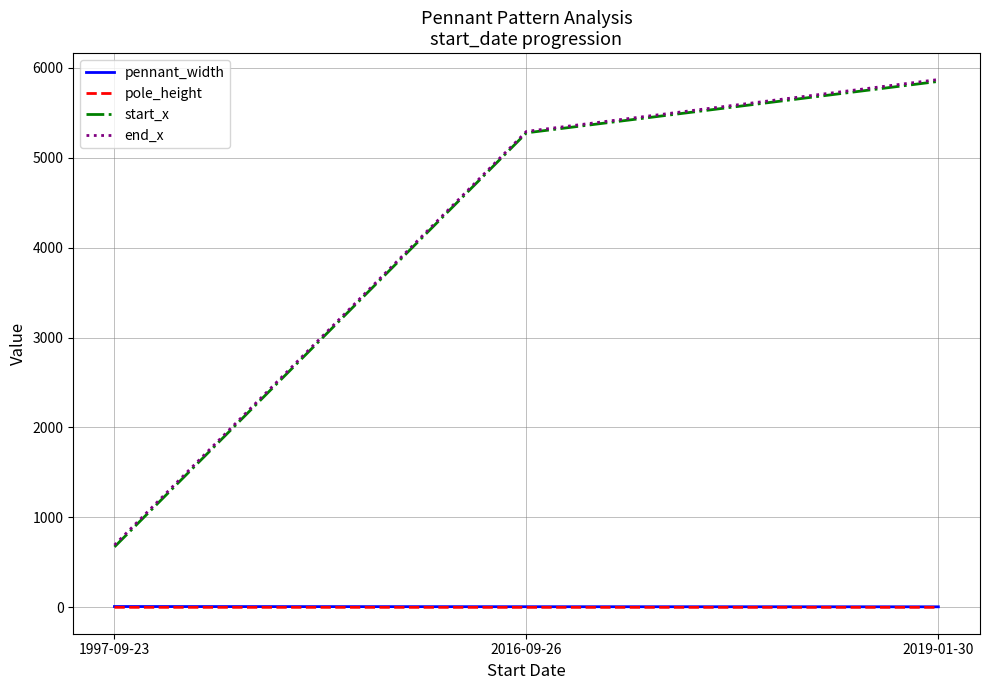

How many start_x values are between 672 and 5848?

3